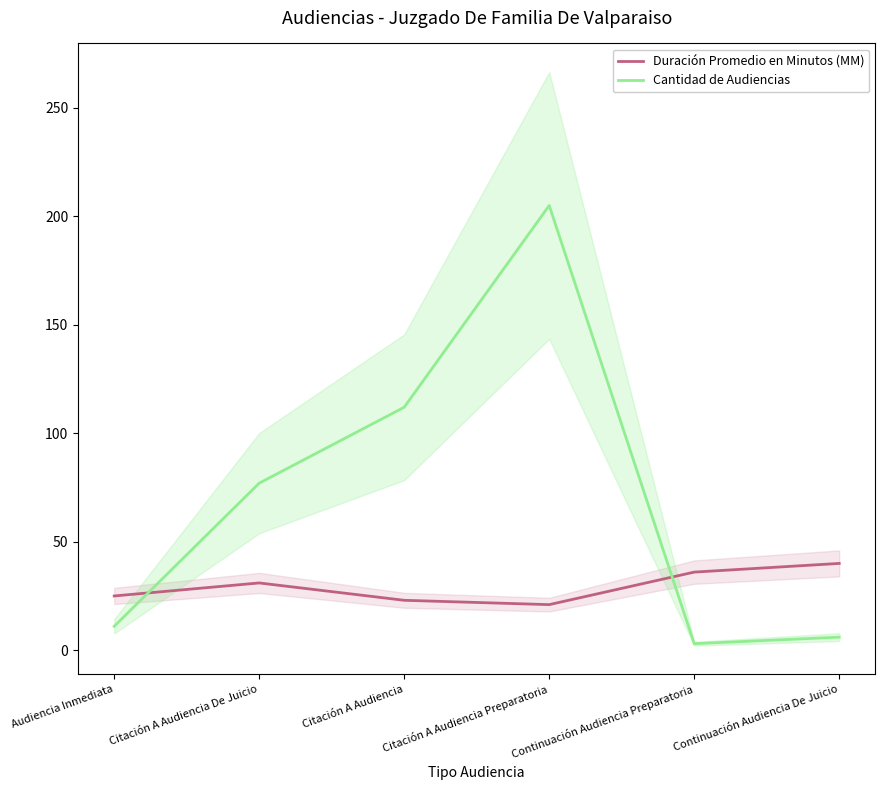

Reading right to left, list all the values displayed in this chart.

Duración Promedio en Minutos (MM): 40	36	21	23	31	25
Cantidad de Audiencias: 6	3	205	112	77	11